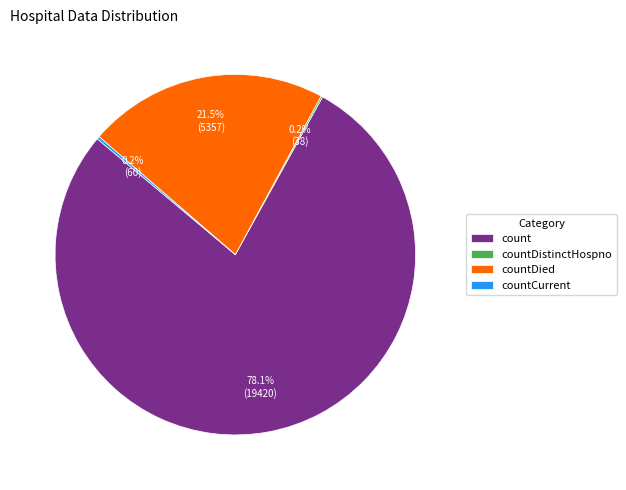

To the nearest percent, what portion does count represent?

78%